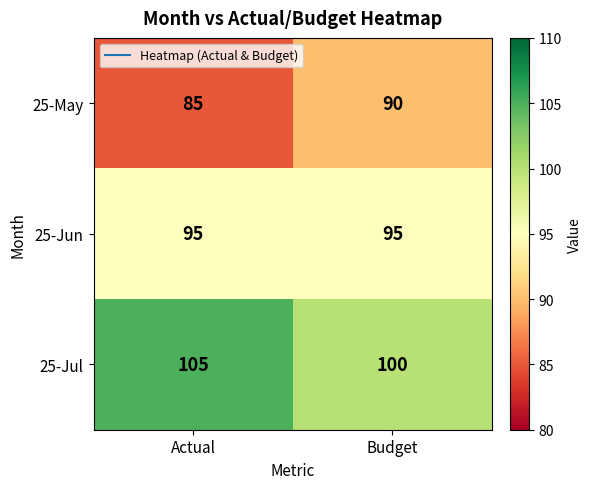

What is the spread (max minus min) of values at Budget?

10